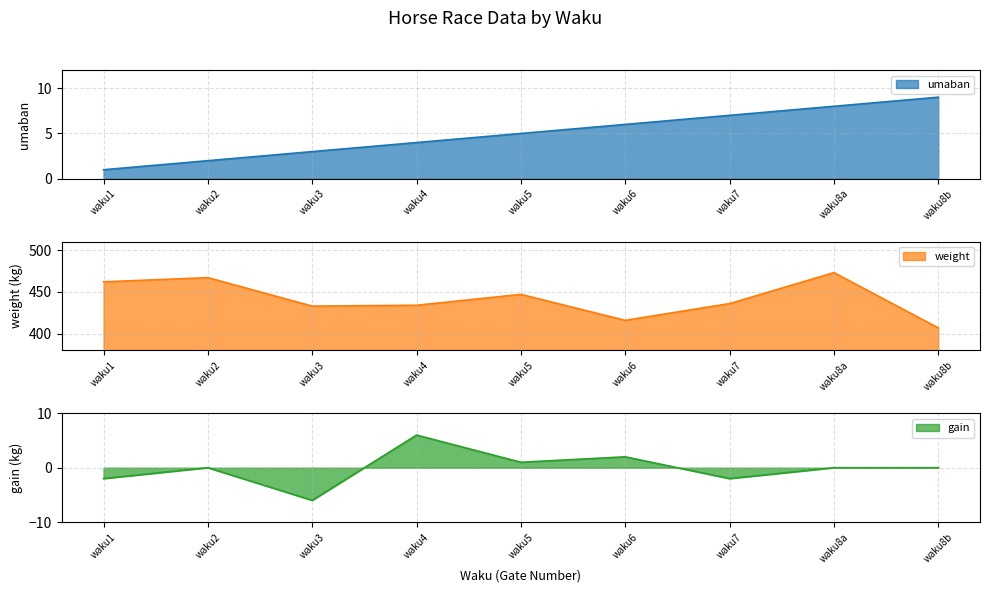

What is the value of the weight point at the 4th from the left?

434